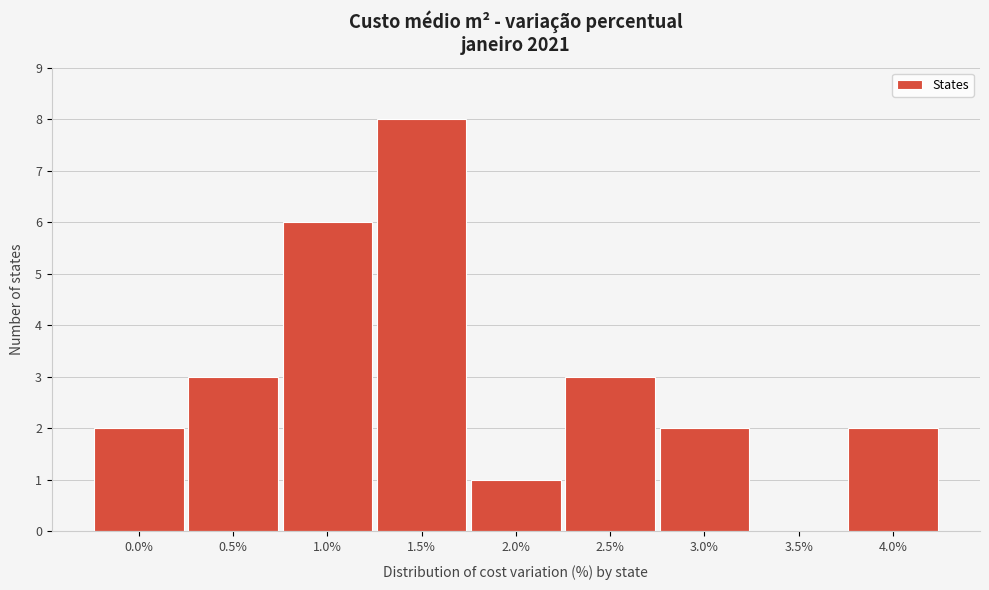

Reading left to right, extract all data points from this chart.

0.0%=2	0.5%=3	1.0%=6	1.5%=8	2.0%=1	2.5%=3	3.0%=2	3.5%=0	4.0%=2